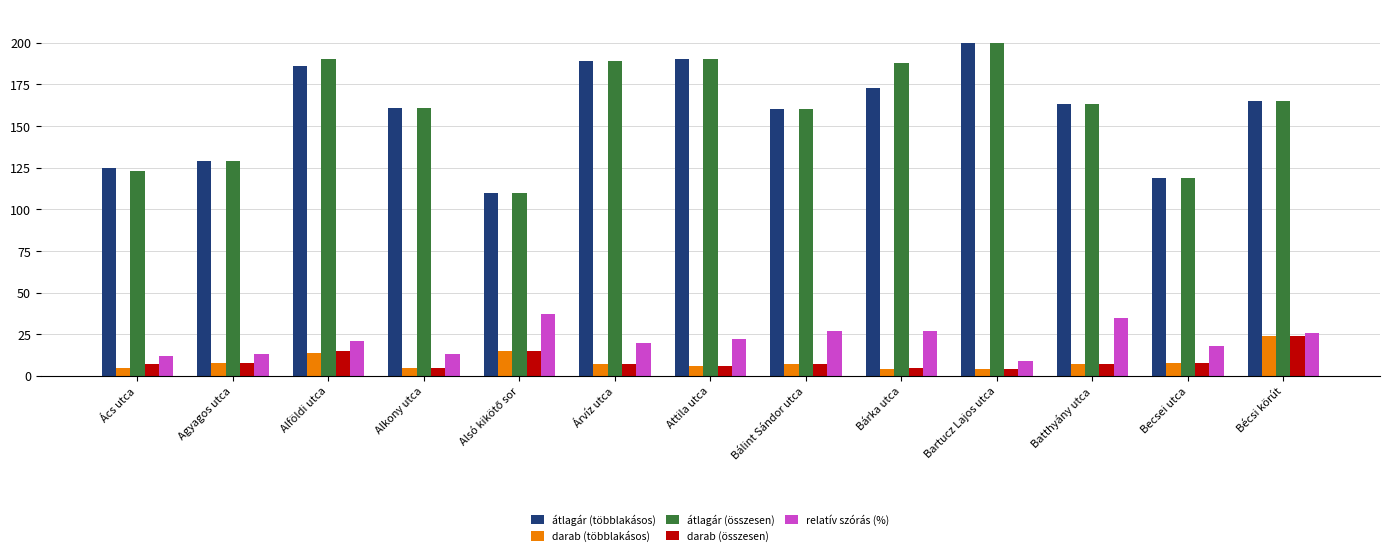

What is the total value across all series at Ács utca?

272